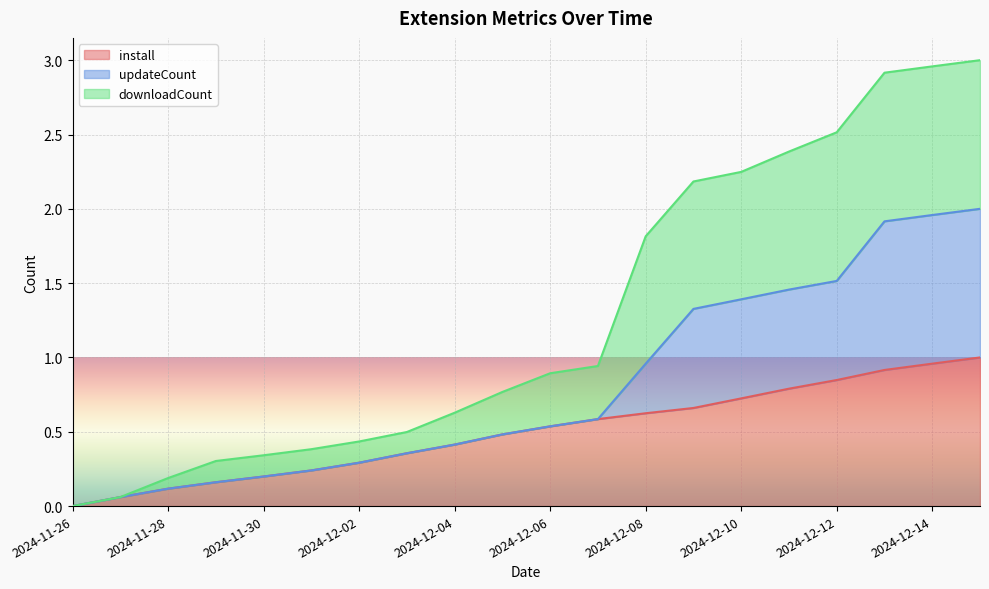

Between 2024-12-06 and 2024-12-08, which series saw the biggest shift?

downloadCount